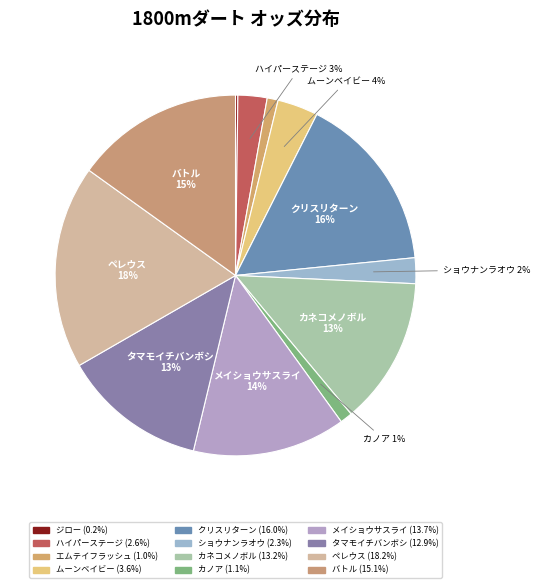

To the nearest percent, what is the difference between the largest and smallest slice percentages?

18%